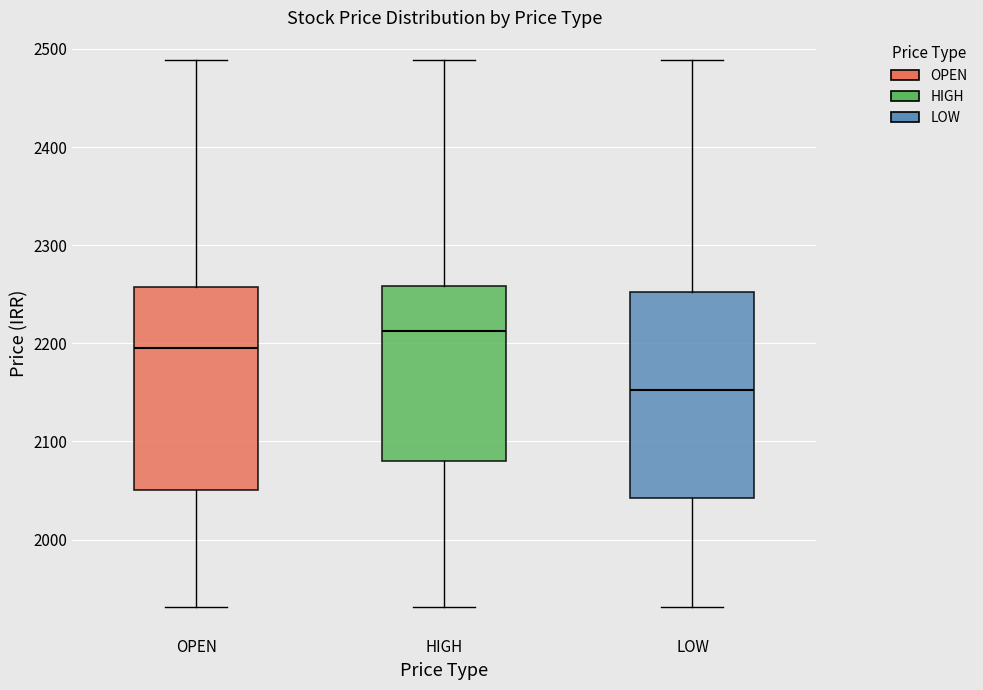

Reading left to right, transcribe this box plot: for each box, give where its median line is, the range the box spans, and where its two whiskers end, as read against the y-axis. The values are not printed on the chart, so give them approximately, as read against the axis.

OPEN: median 2200, box 2050 to 2260, whiskers 1930 to 2490
HIGH: median 2210, box 2080 to 2260, whiskers 1930 to 2490
LOW: median 2150, box 2040 to 2250, whiskers 1930 to 2490